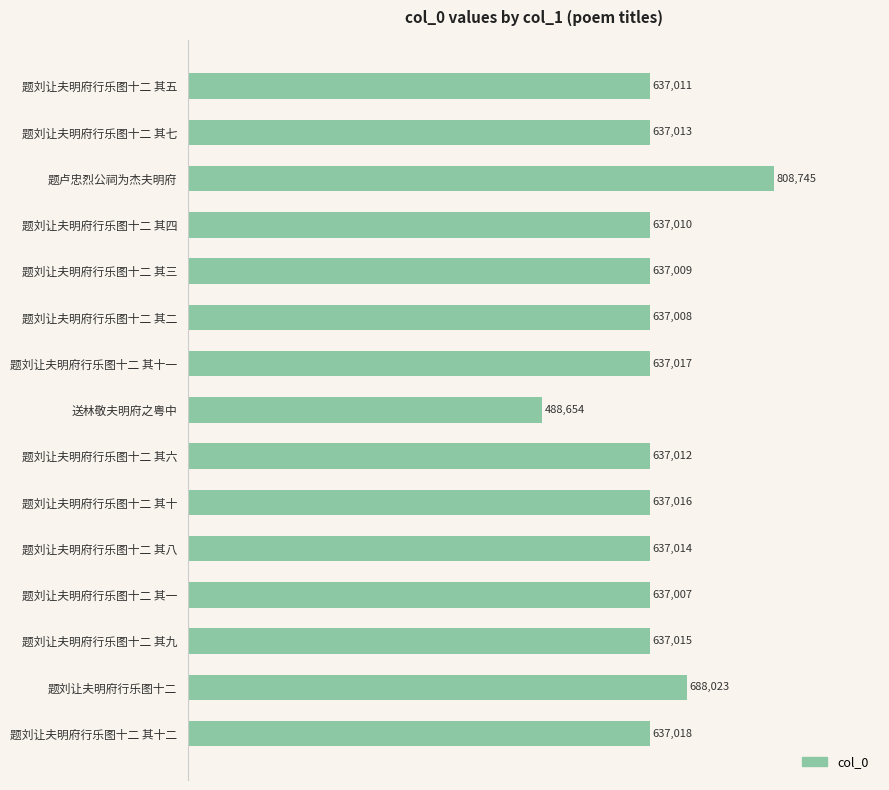

Reading top to bottom, extract all data points from this chart.

637011	637013	808745	637010	637009	637008	637017	488654	637012	637016	637014	637007	637015	688023	637018